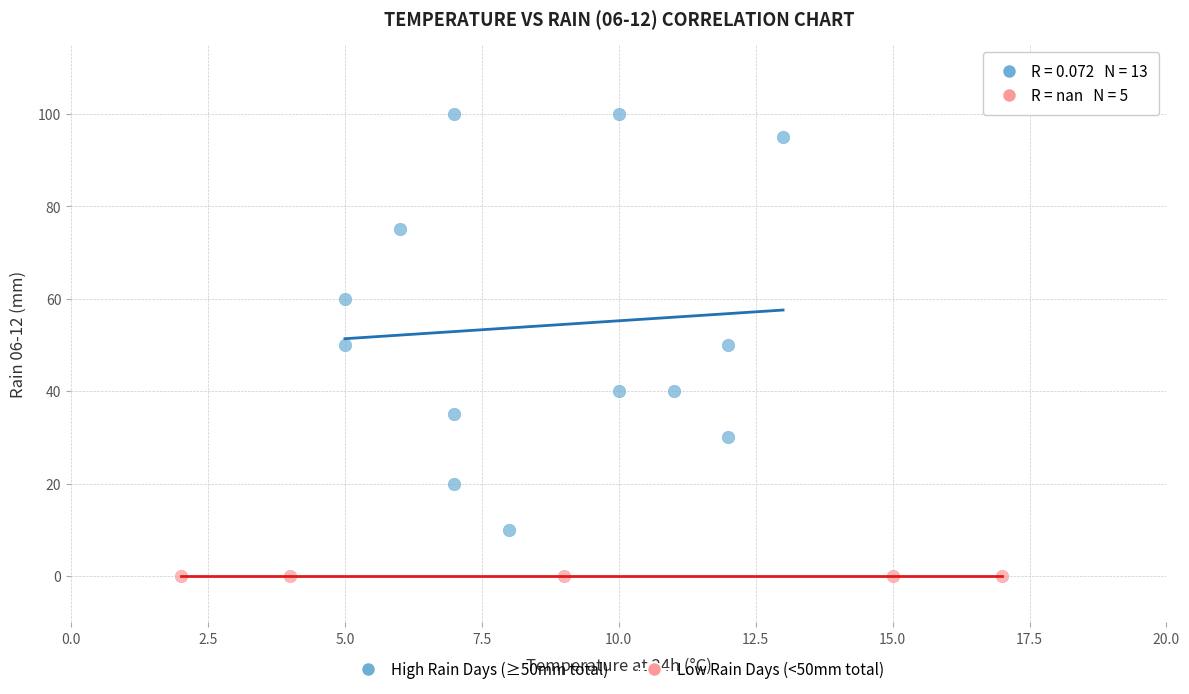

Which series contains the highest Y value?

High Rain Days (≥50mm total)